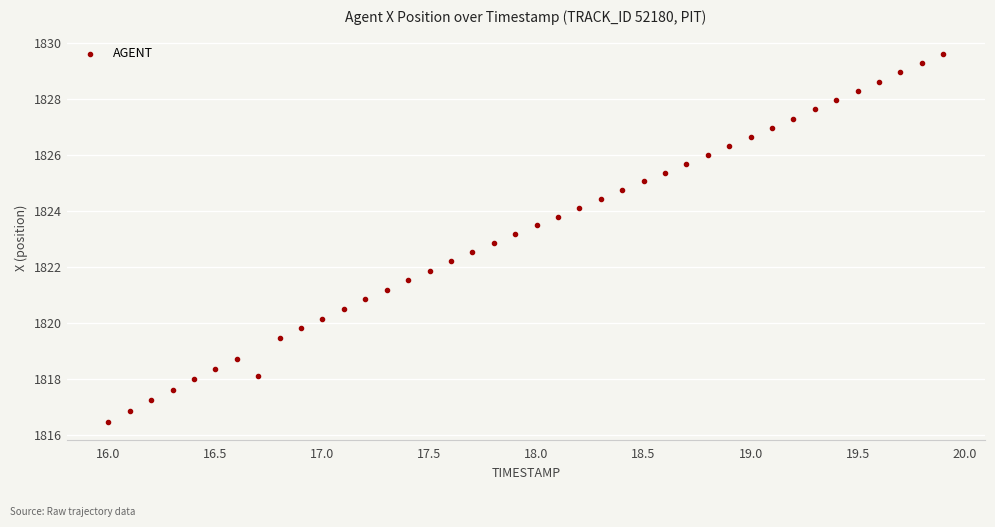

What is the range of X values (max minus min)?

3.9